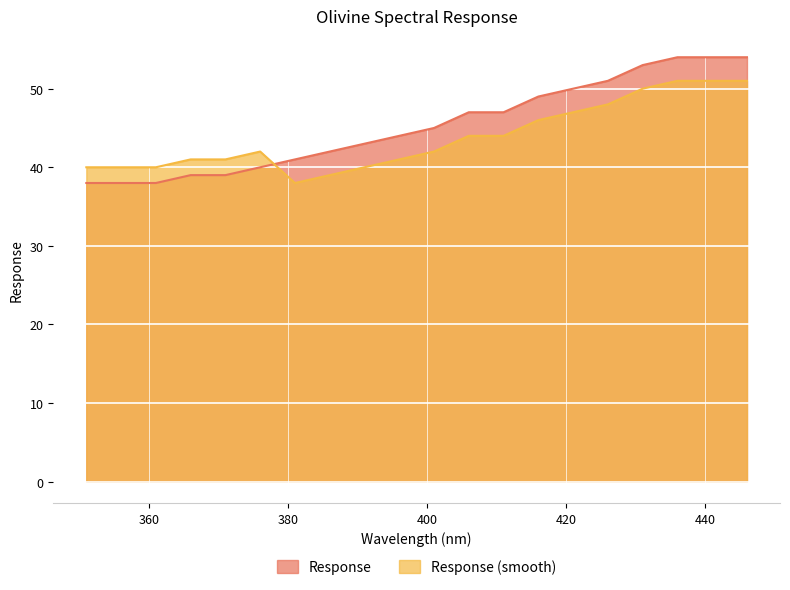

Reading right to left, what are all the values shown in this chart?

54	54	54	53	51	50	49	47	47	45	44	43	42	41	40	39	39	38	38	38